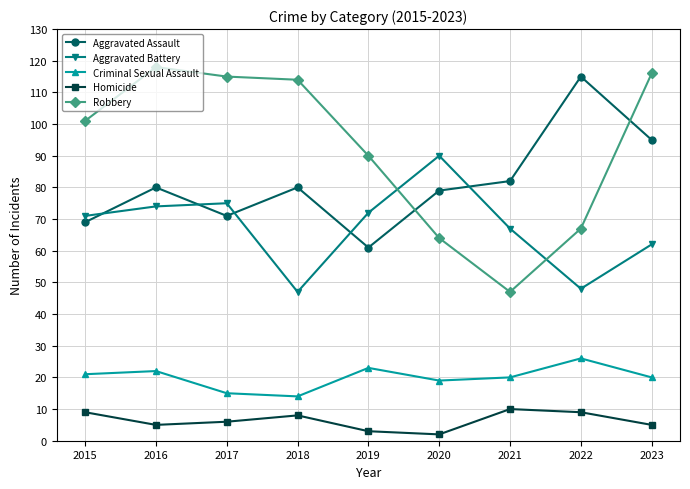

Which series changed the most between 2018 and 2022?

Robbery